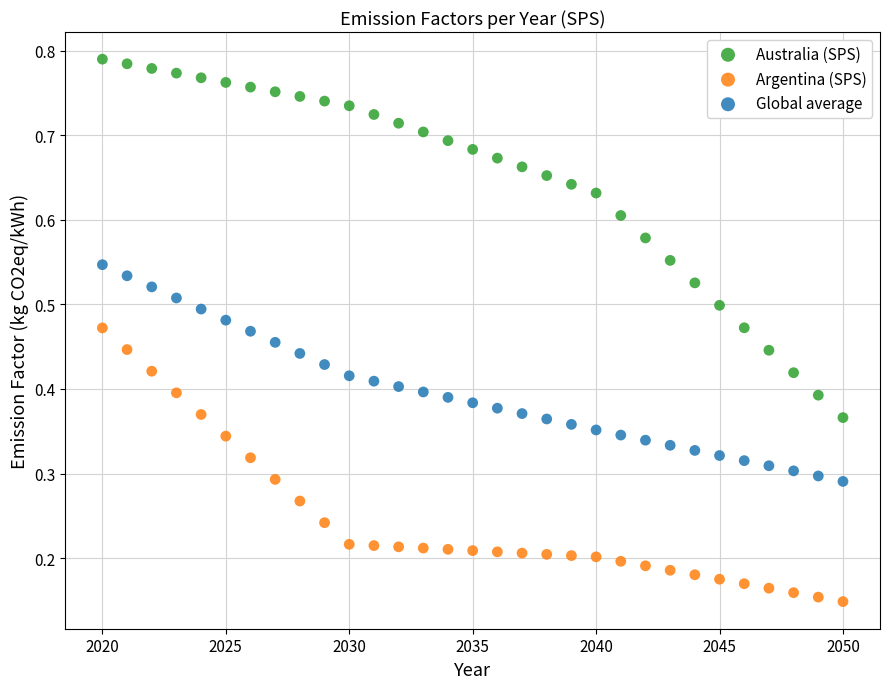

Which series reaches the minimum Y coordinate?

Argentina (SPS)